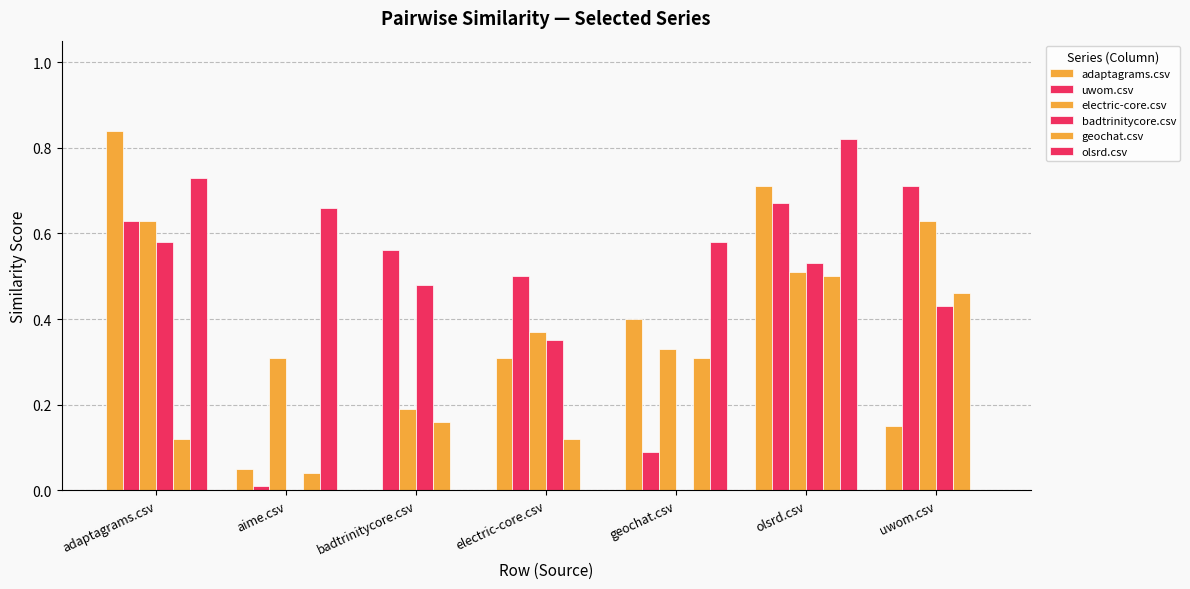

At which label does badtrinitycore.csv reach its peak?

adaptagrams.csv